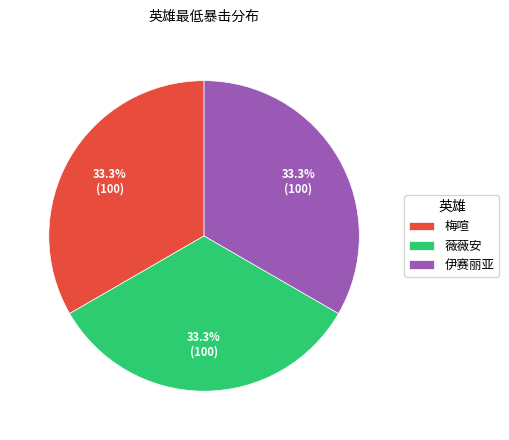

What percentage do 伊赛丽亚 and 梅喧 together represent?

66.7%